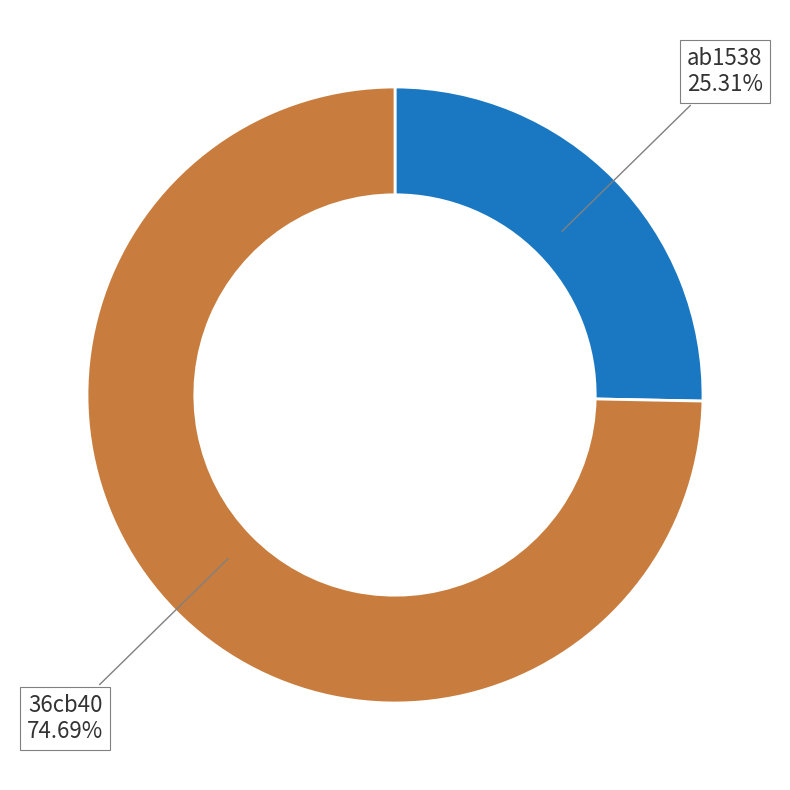

How many segments does this pie chart have?

2